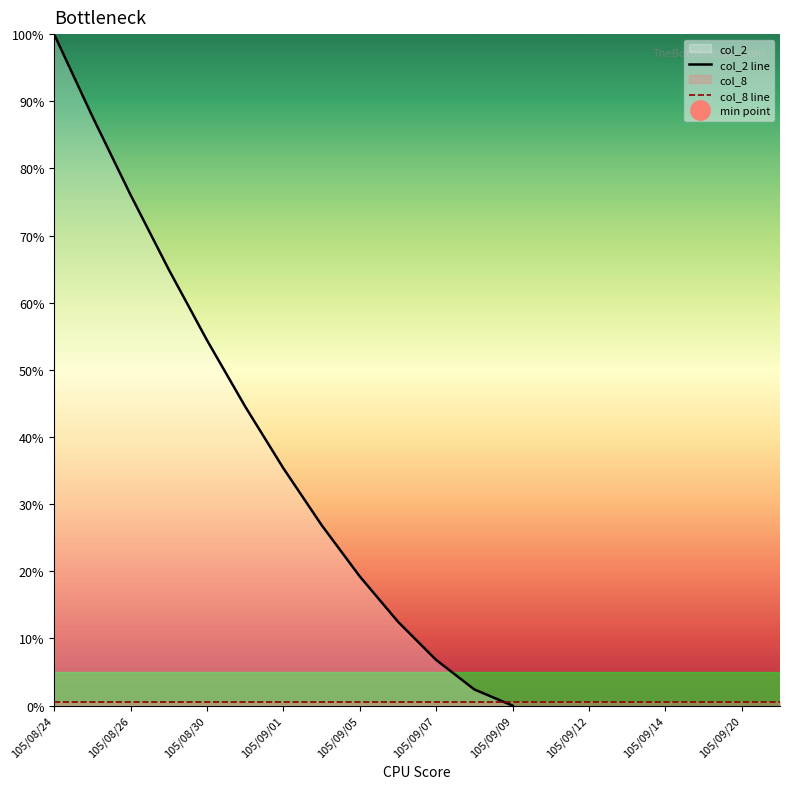

What is the label of the 14th point from the right?

105/09/01